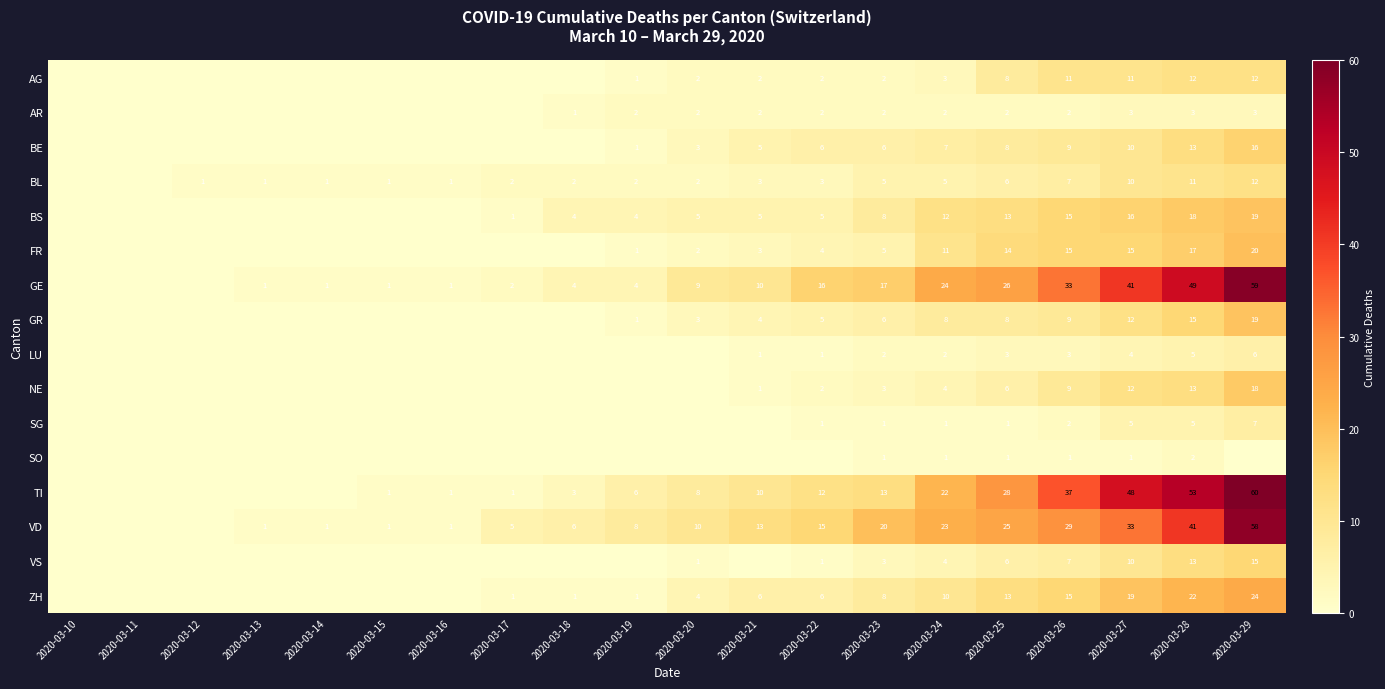

How many categories are shown in the chart?

20